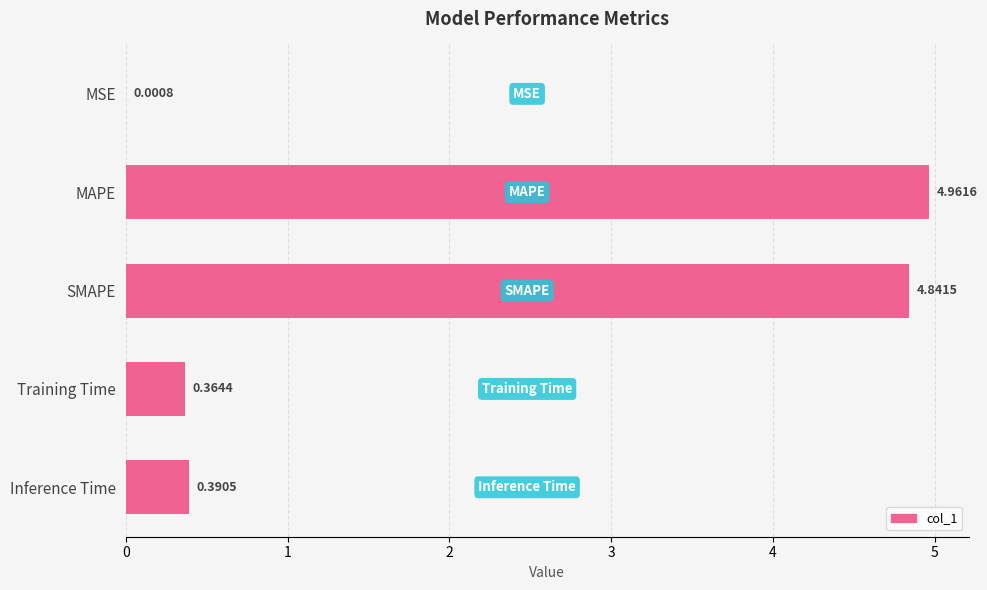

Does the chart contain stacked bars?

No